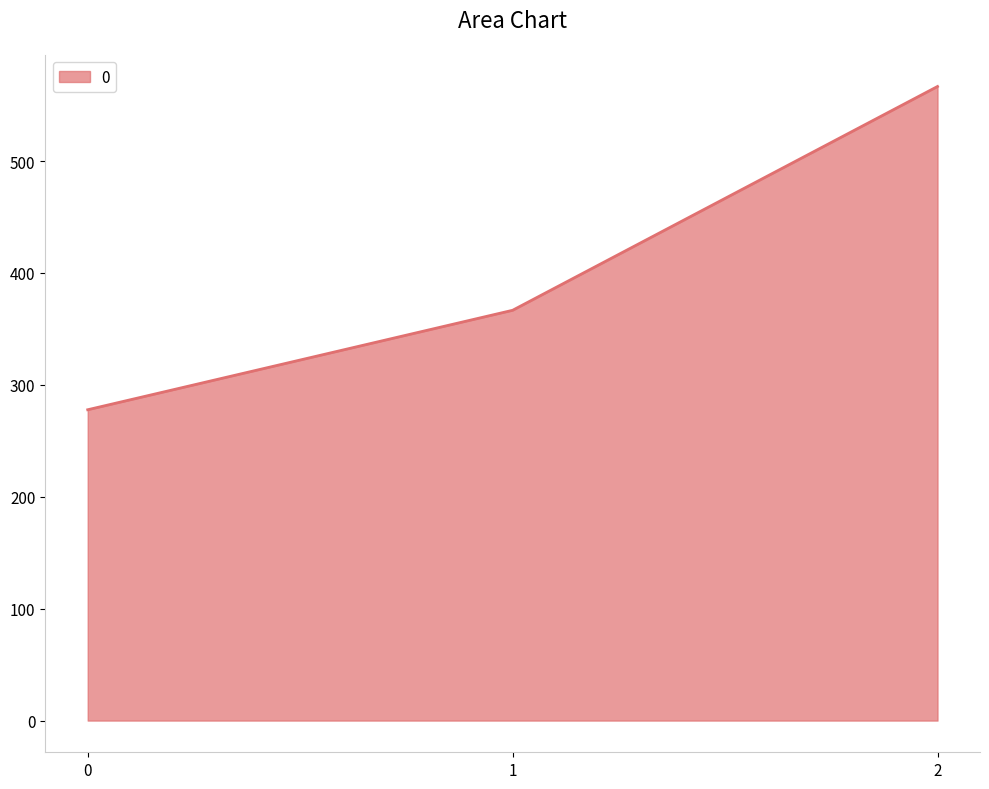

Count the number of values greater than 366.

2